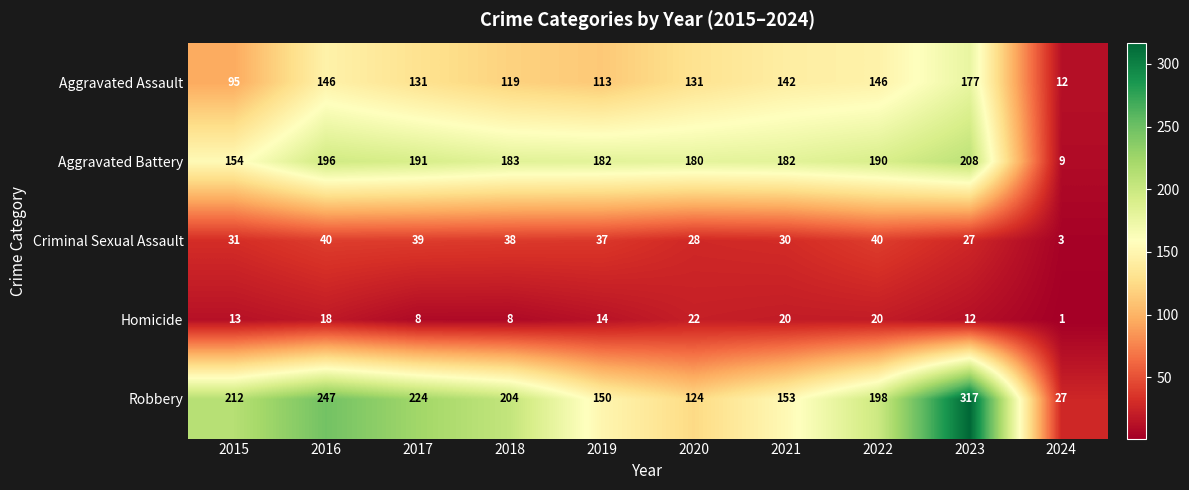

What value does the Criminal Sexual Assault series have at 2020, to the nearest 5?

30